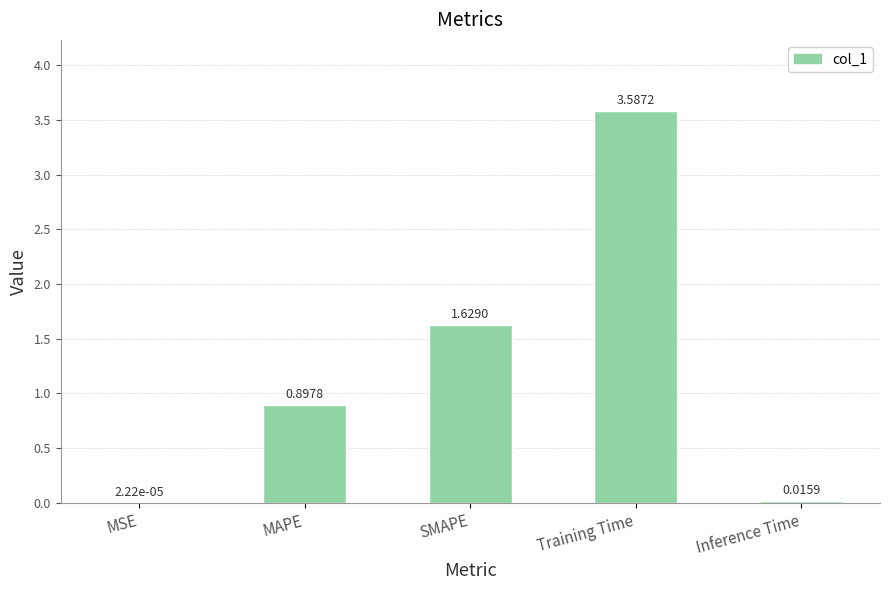

Which category has the highest value across all series?

Training Time